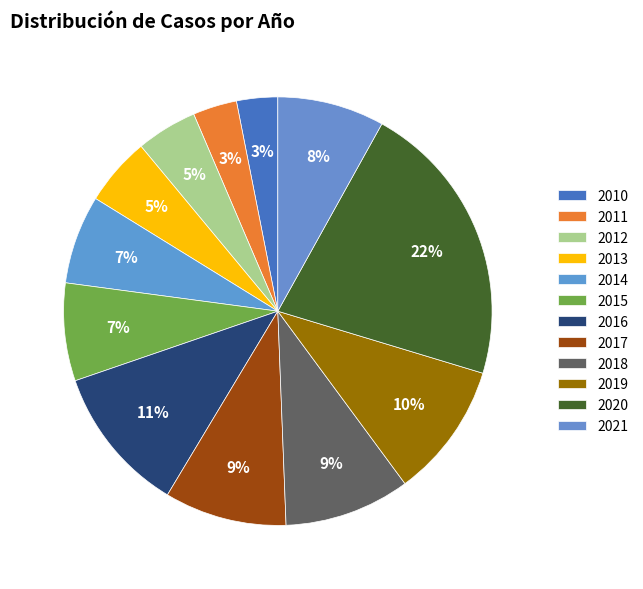

How many slices are in this pie chart?

12